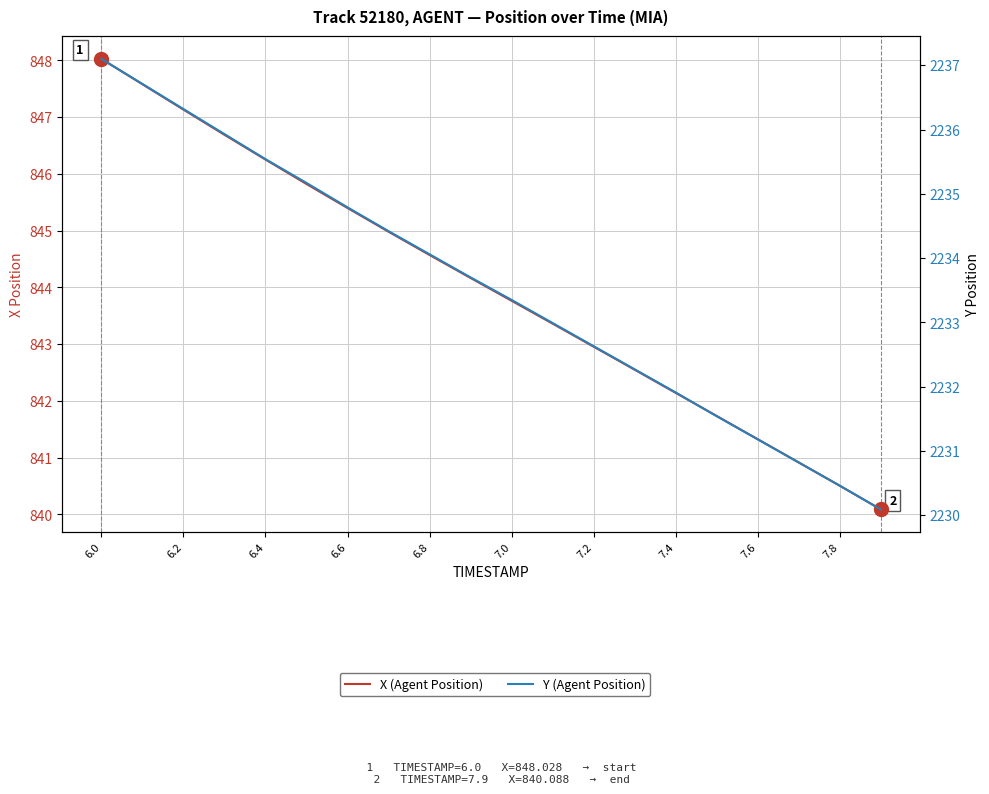

Reading left to right, list all the values displayed in this chart.

X (Agent Position): 848.0	847.6	847.1	846.7	846.3	845.8	845.4	845.0	844.6	844.2	843.8	843.4	843.0	842.5	842.1	841.7	841.3	840.9	840.5	840.1
Y (Agent Position): 2237.1	2236.7	2236.3	2235.9	2235.5	2235.2	2234.8	2234.4	2234.1	2233.7	2233.3	2233.0	2232.6	2232.3	2231.9	2231.5	2231.2	2230.8	2230.5	2230.1